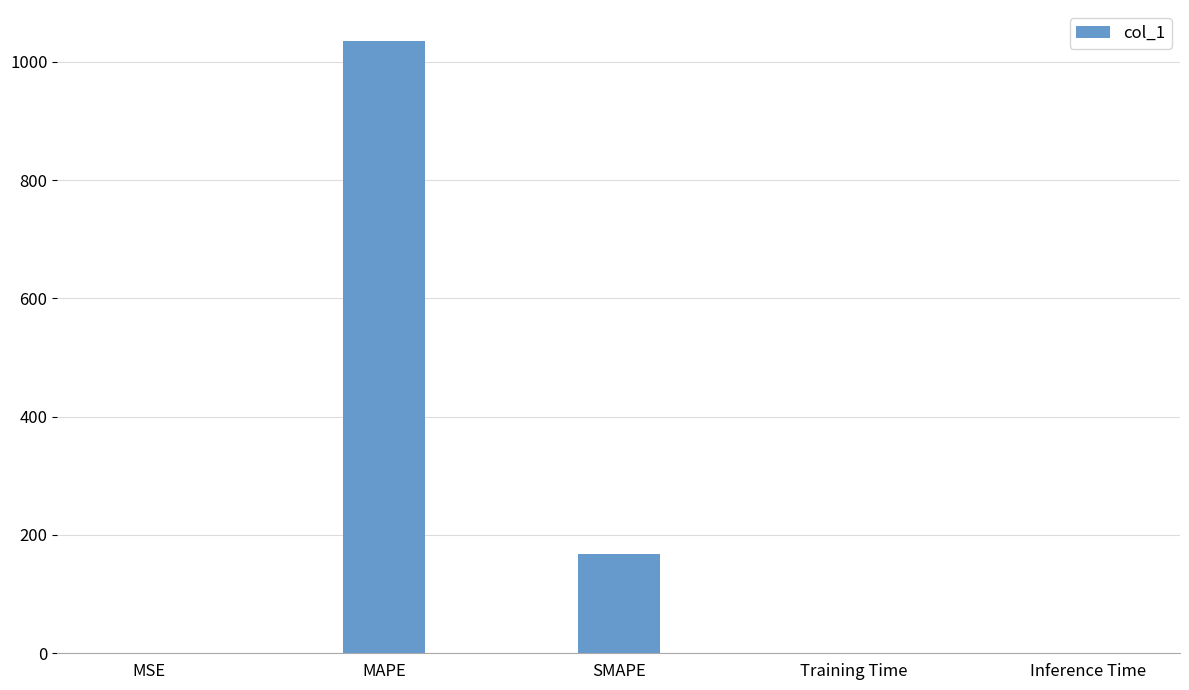

What is the change in value from MSE to SMAPE?

+167.5